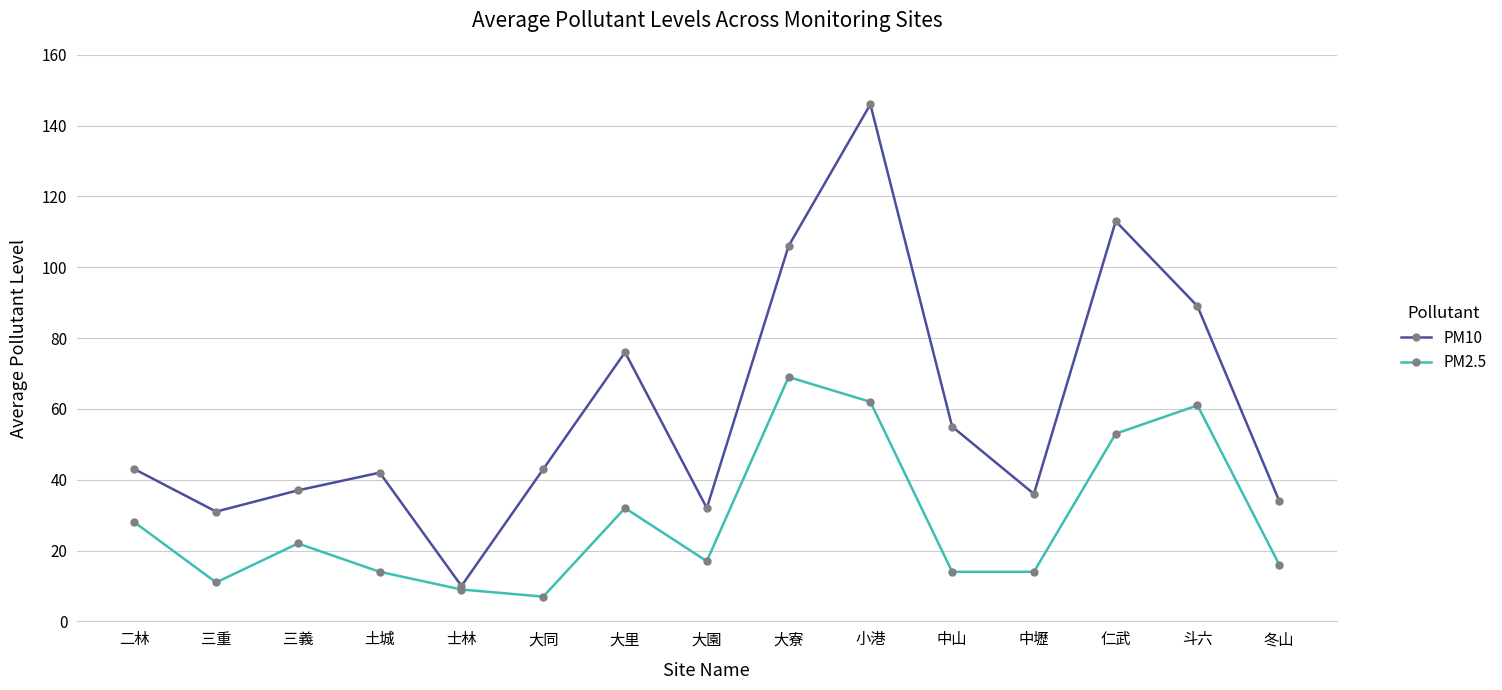

Is the value of PM2.5 at 大寮 greater than the value of PM10 at 中壢?

Yes